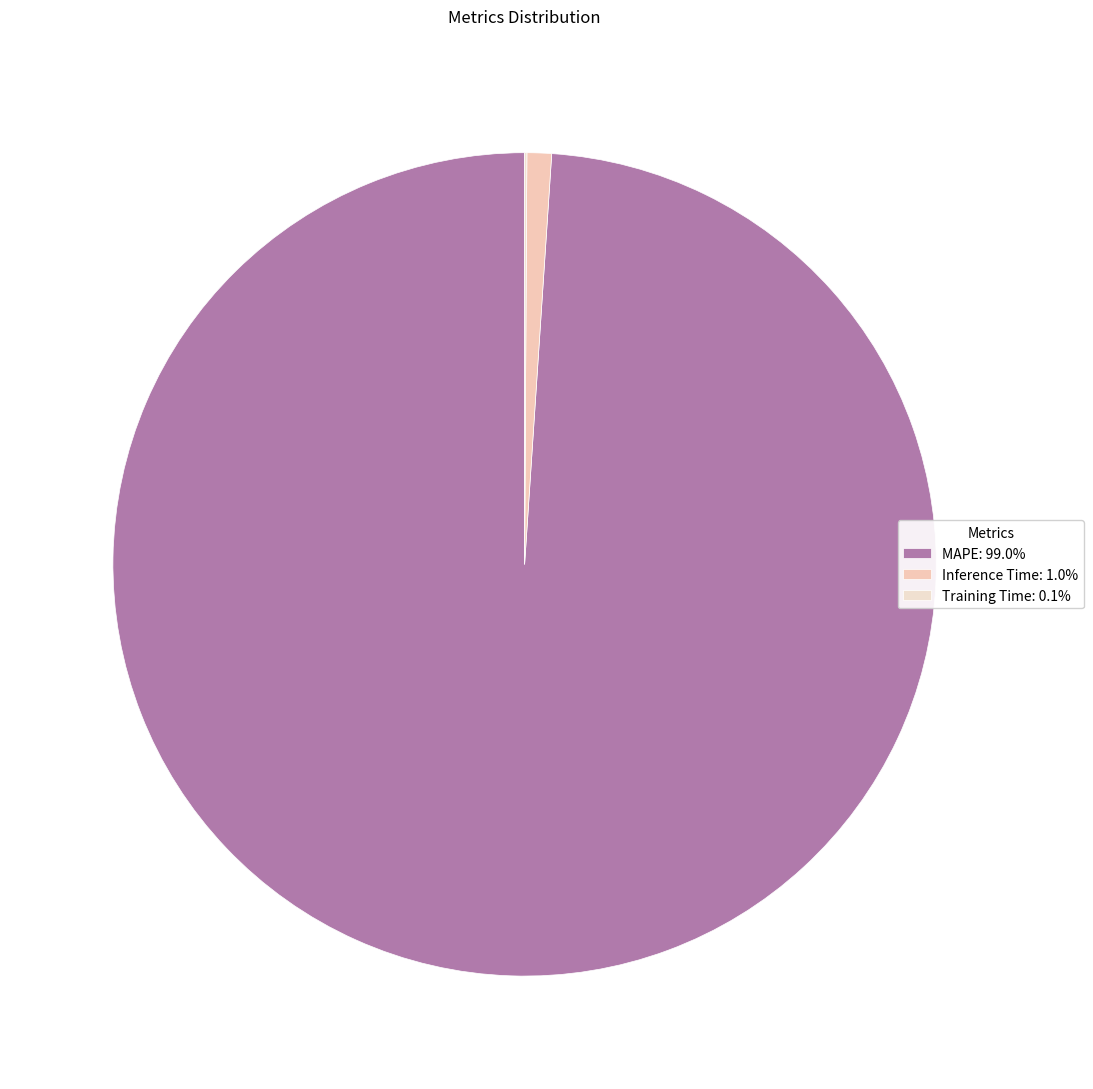

Rank the categories by value from lowest to highest.

Training Time, Inference Time, MAPE